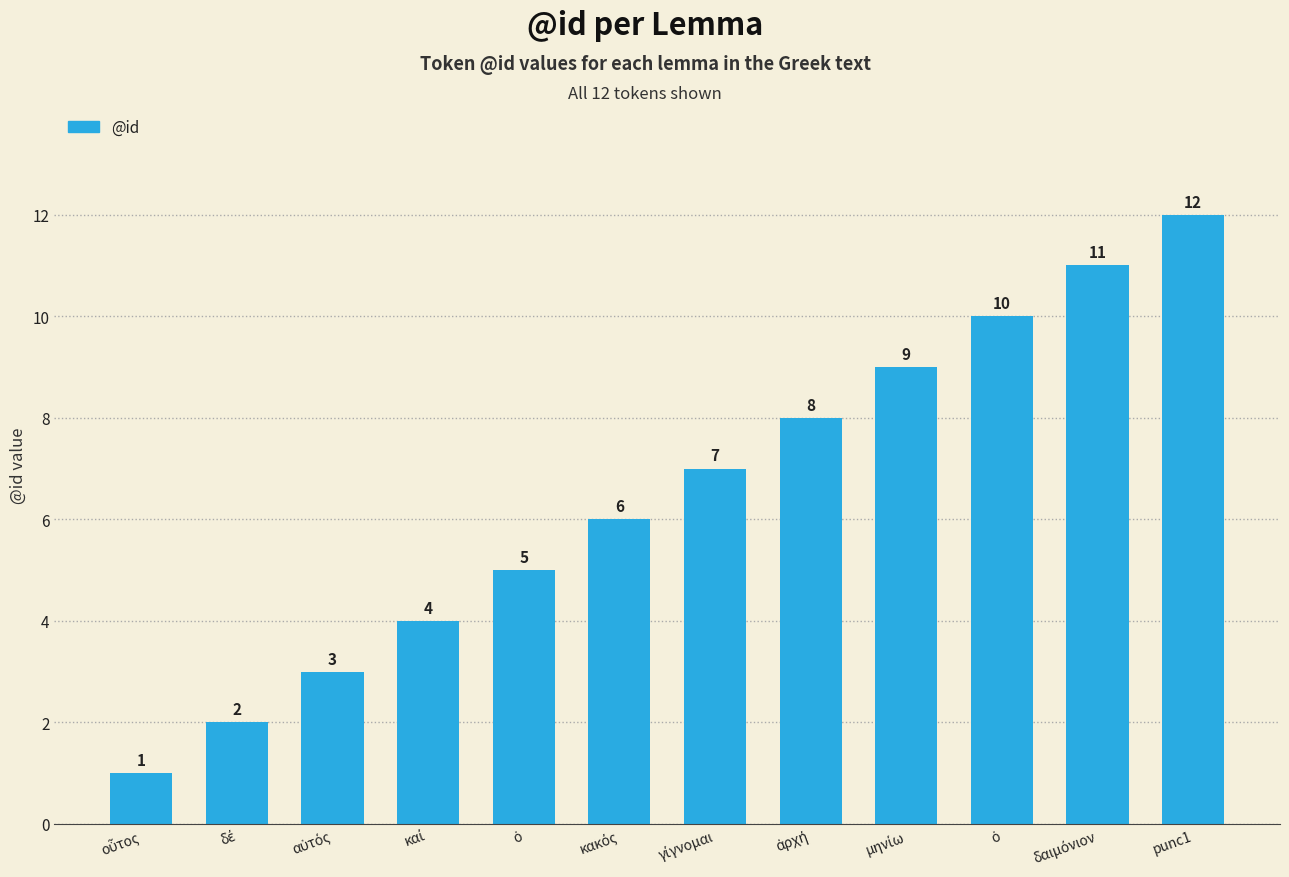

Which label corresponds to the largest value in the chart?

punc1